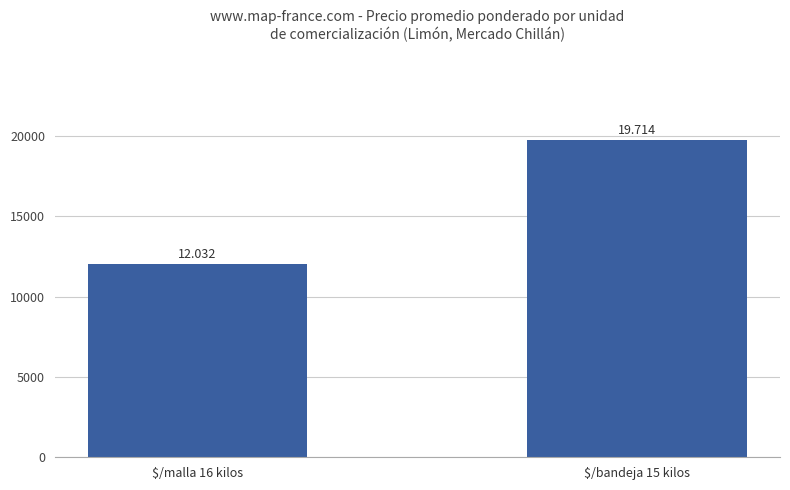

What is the difference between the values at $/bandeja 15 kilos and $/malla 16 kilos?

7682